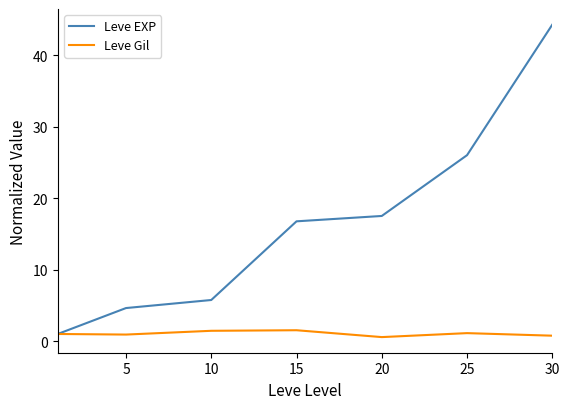

List the series in order of their peak value, lowest first.

Leve Gil, Leve EXP